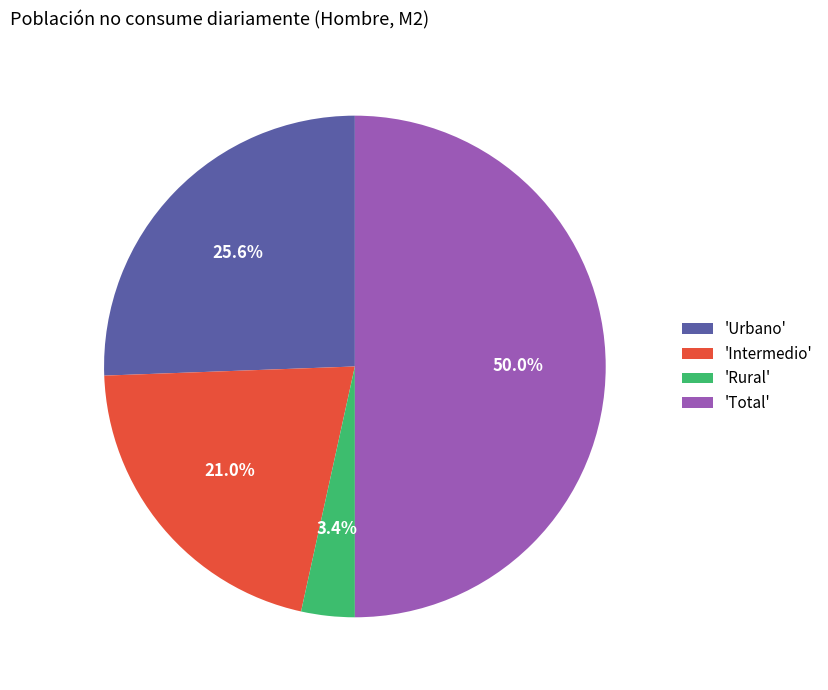

Between 'Urbano' and 'Total', which is larger?

'Total'